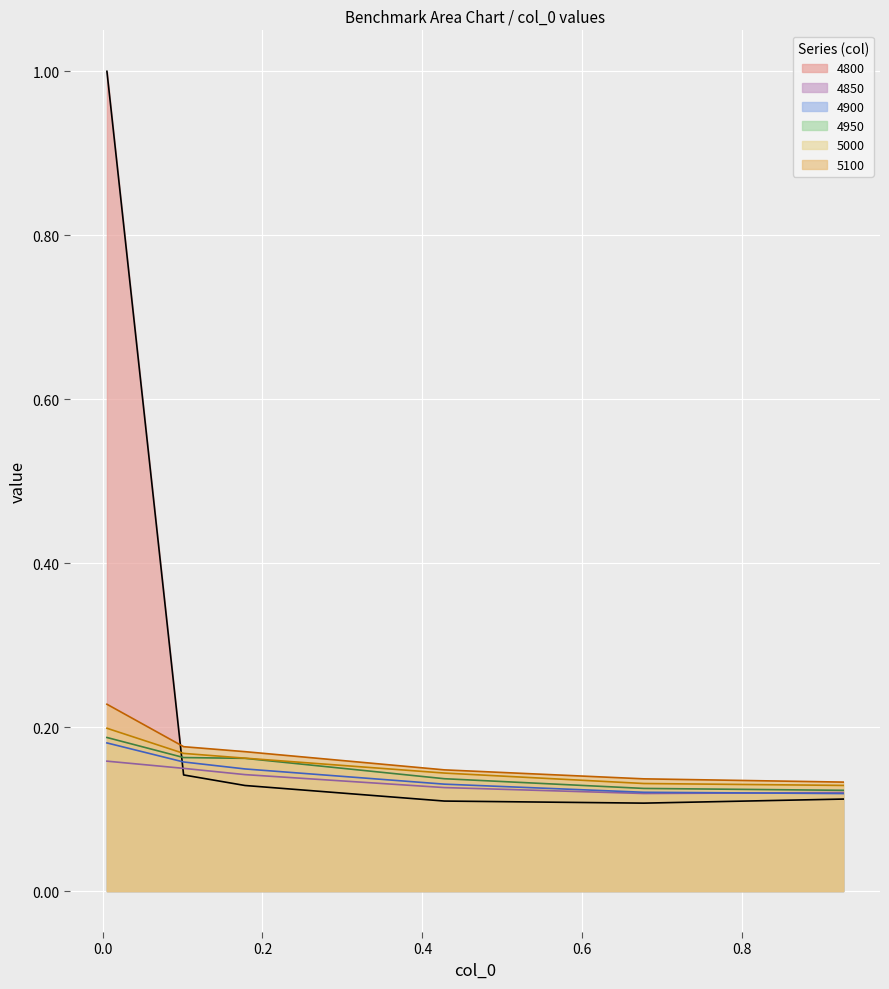

What is the total value across all series at 0.4273972602739726?

0.8